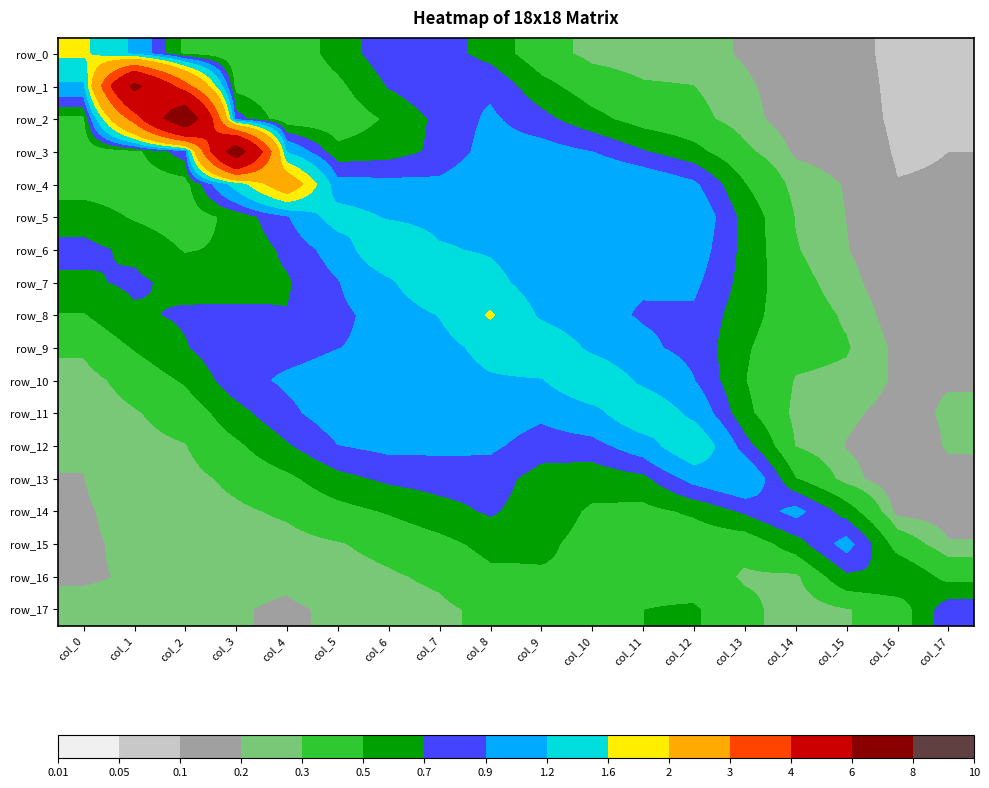

At which label does row_15 reach its peak?

col_15